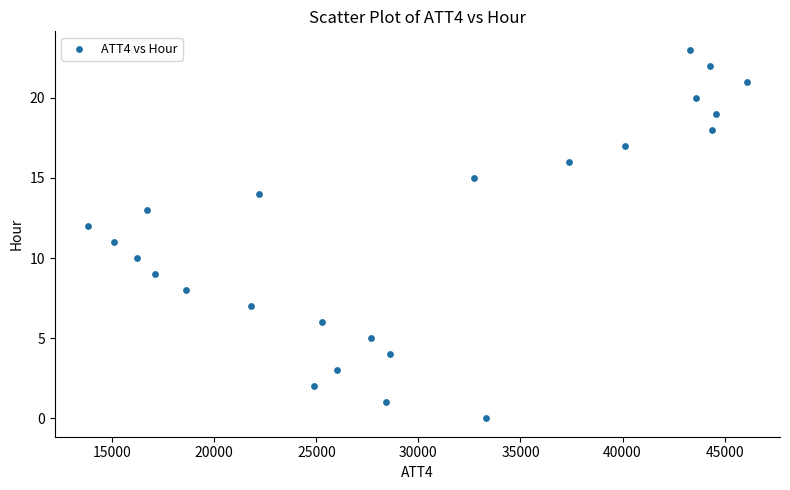

What is the range of Y values (max minus min)?

23